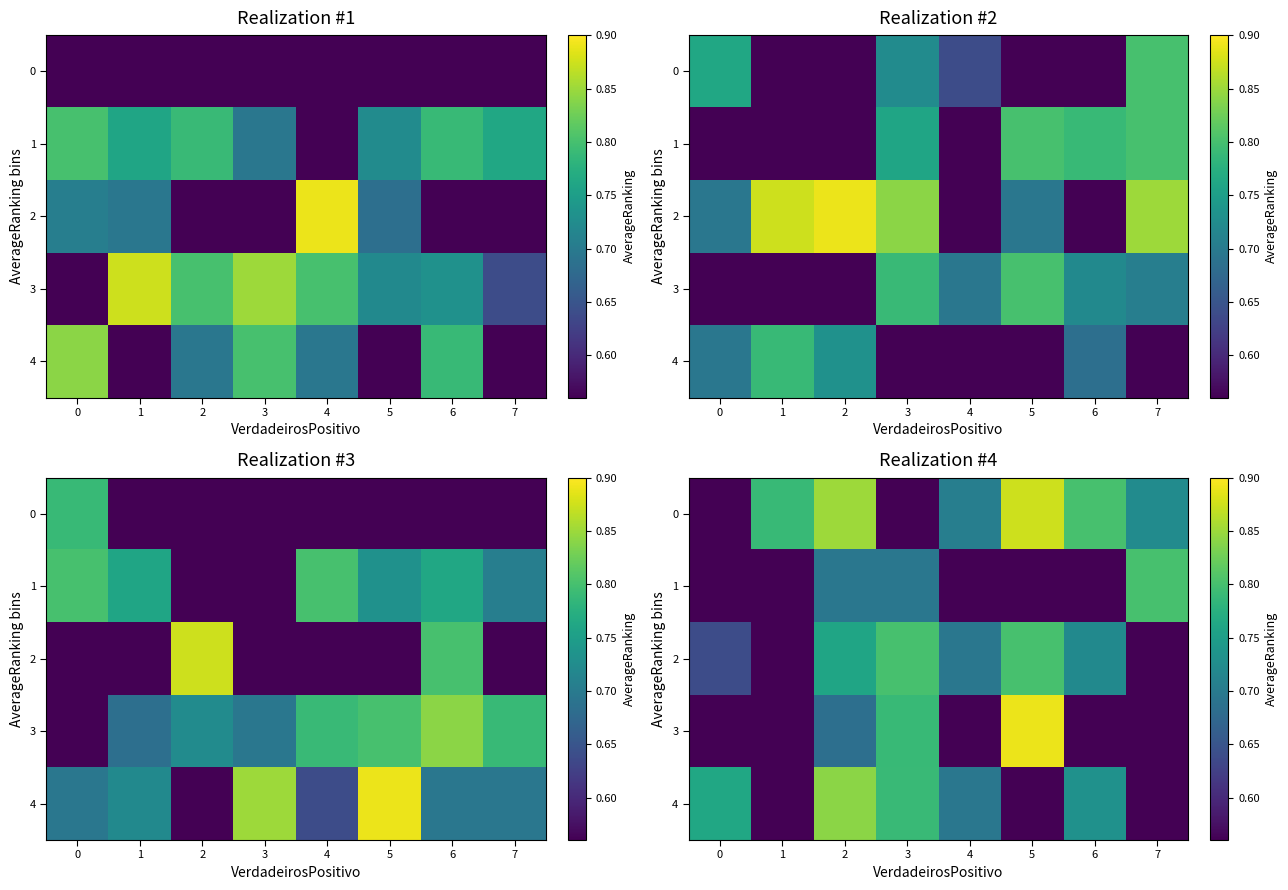

At which label does 2 reach its peak?

3